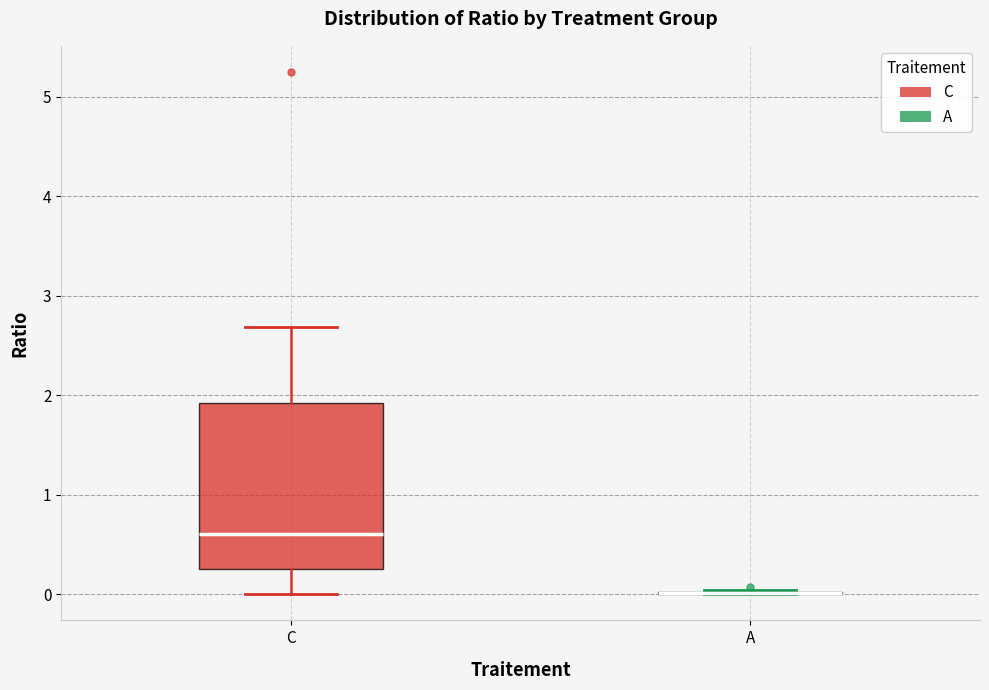

Which box is the tallest, from its lower edge to its upper edge?

C